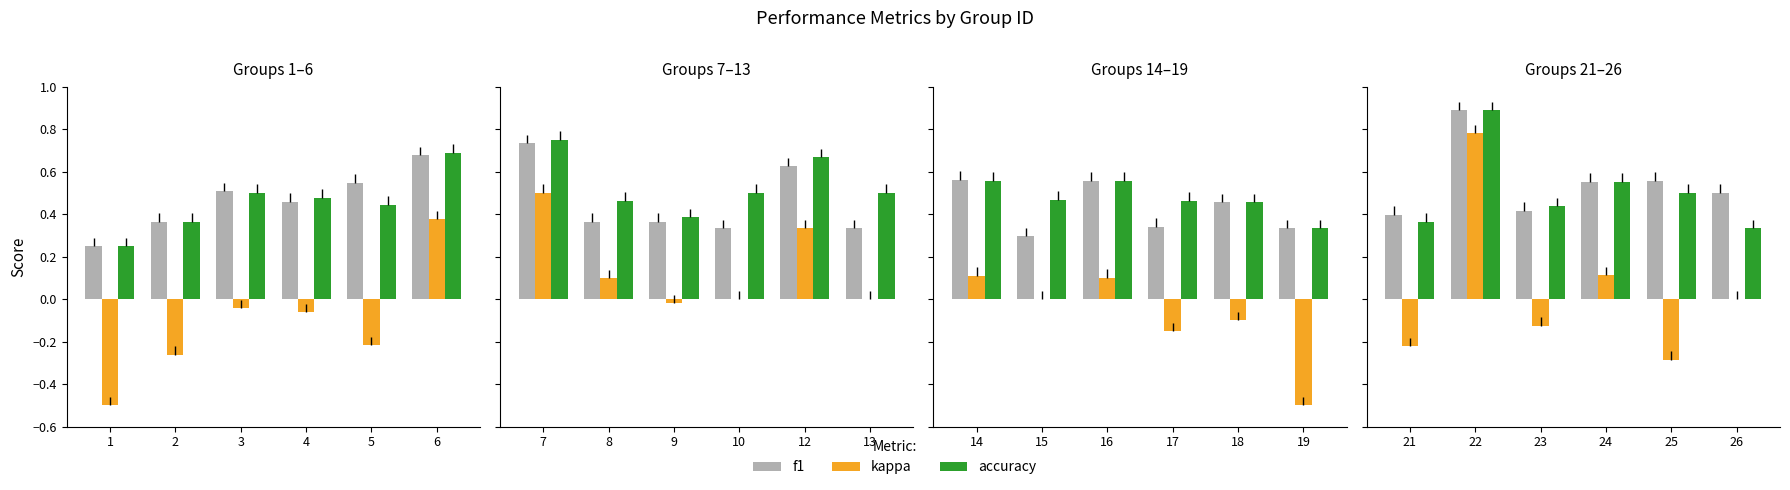

What are all the series names shown in the legend?

f1, kappa, accuracy